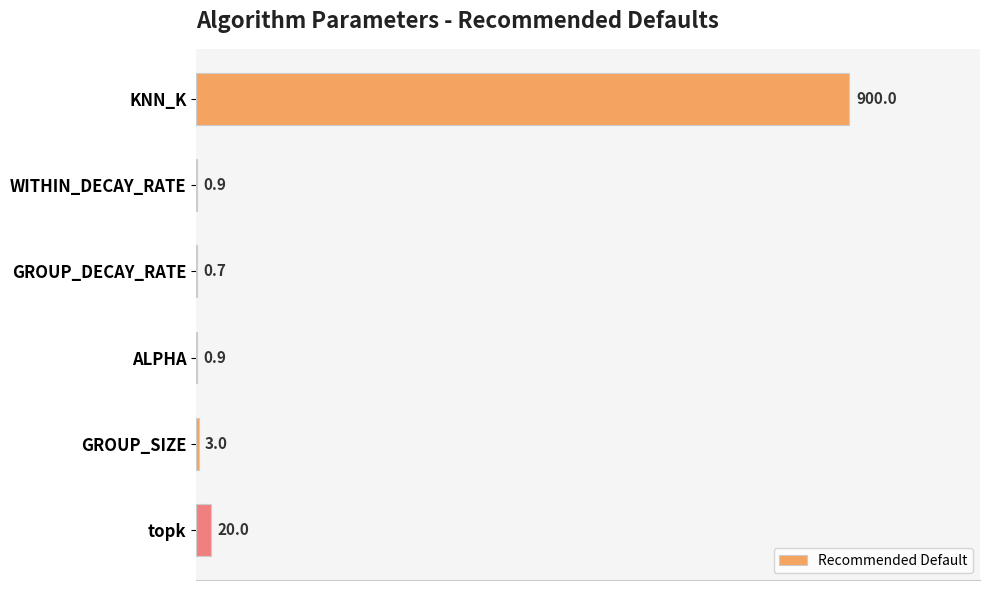

What is the sum of the values at KNN_K and GROUP_SIZE?

903.0